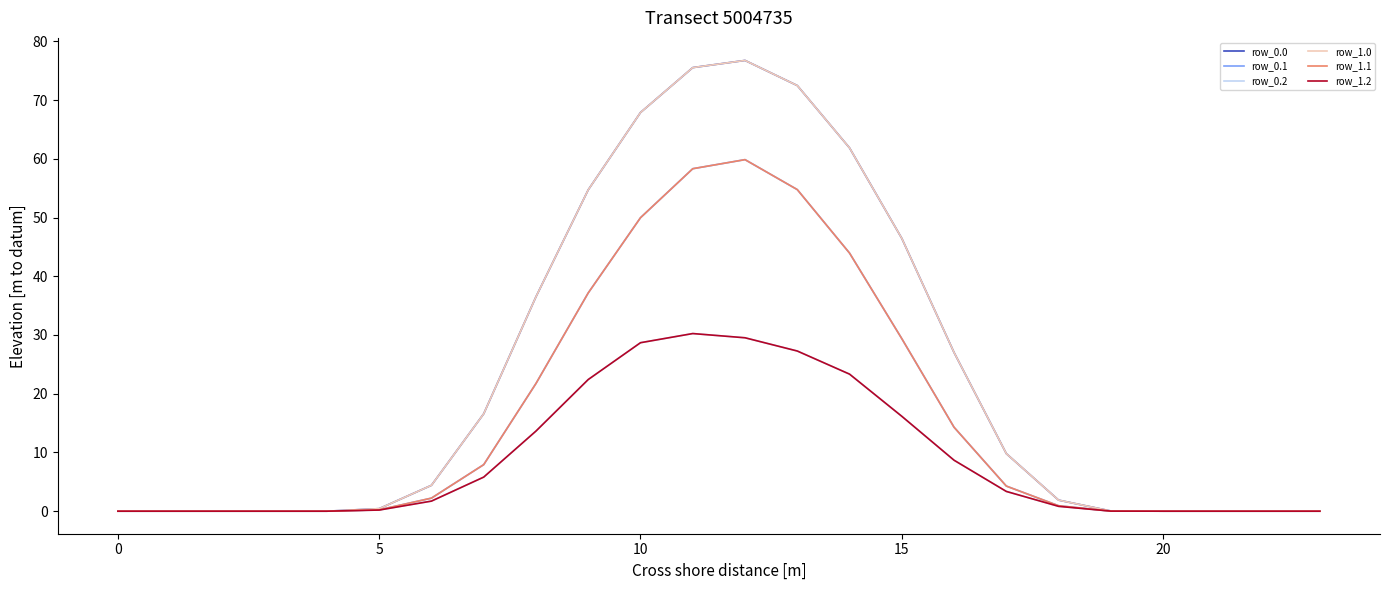

What is the difference between the second highest and minimum values in the row_0.2 series?

29.5